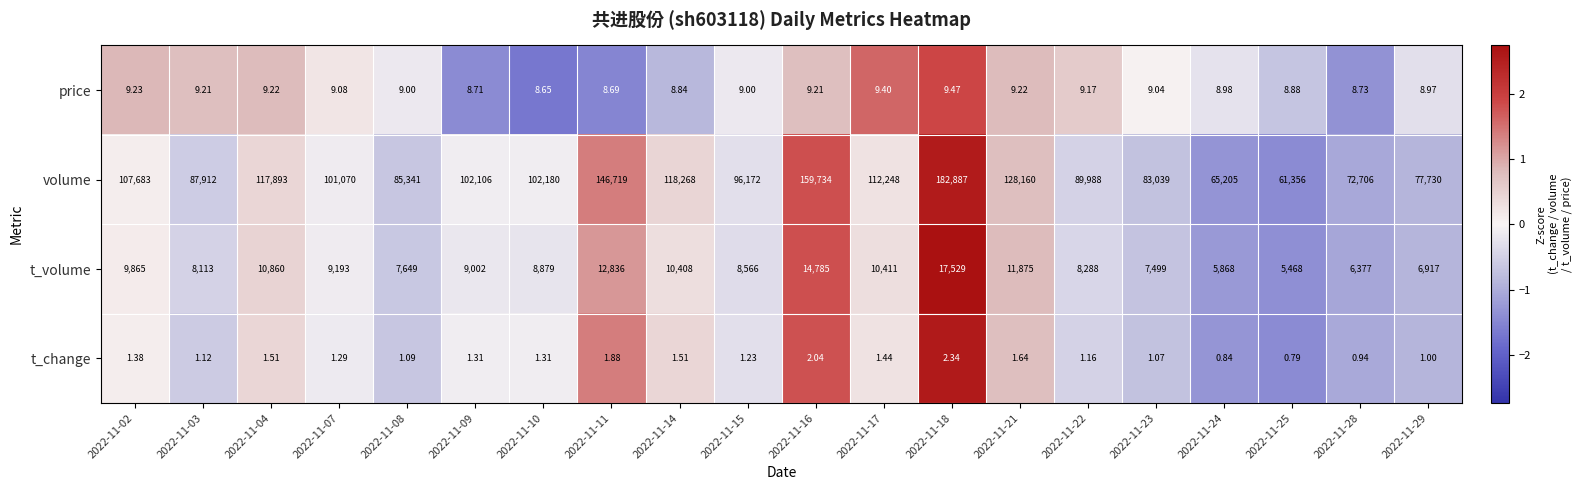

Which series has the widest spread of values?

volume